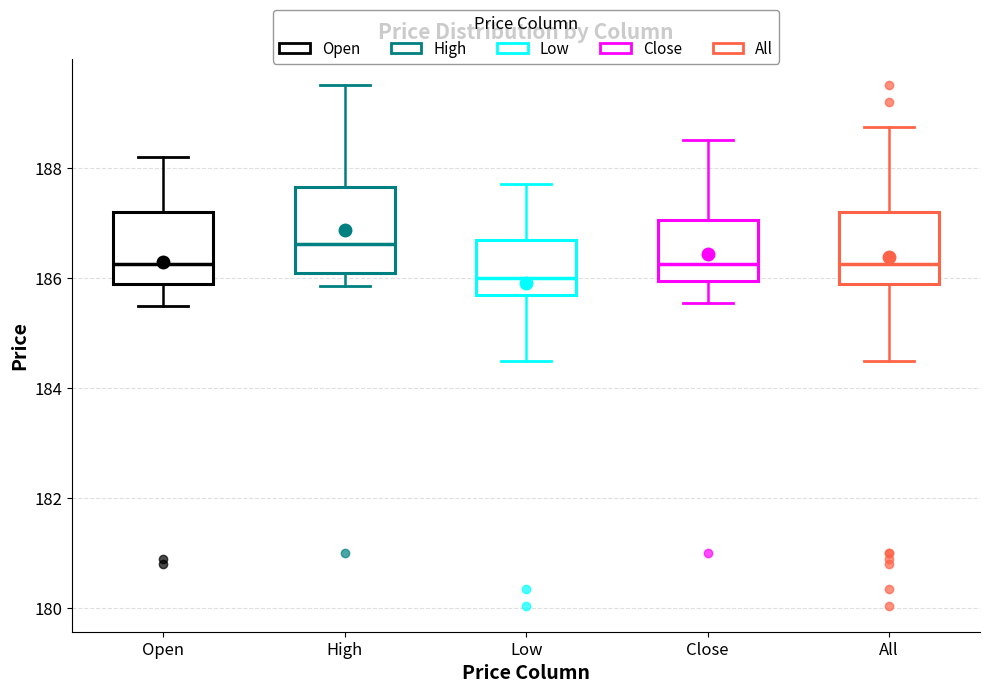

Which box's median line is the highest?

High